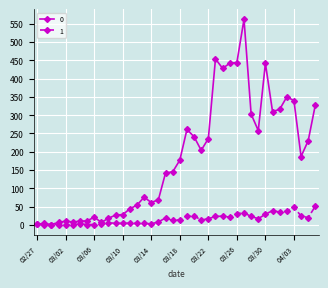

True or false: 1 has more than 0 interior local peaks.

True